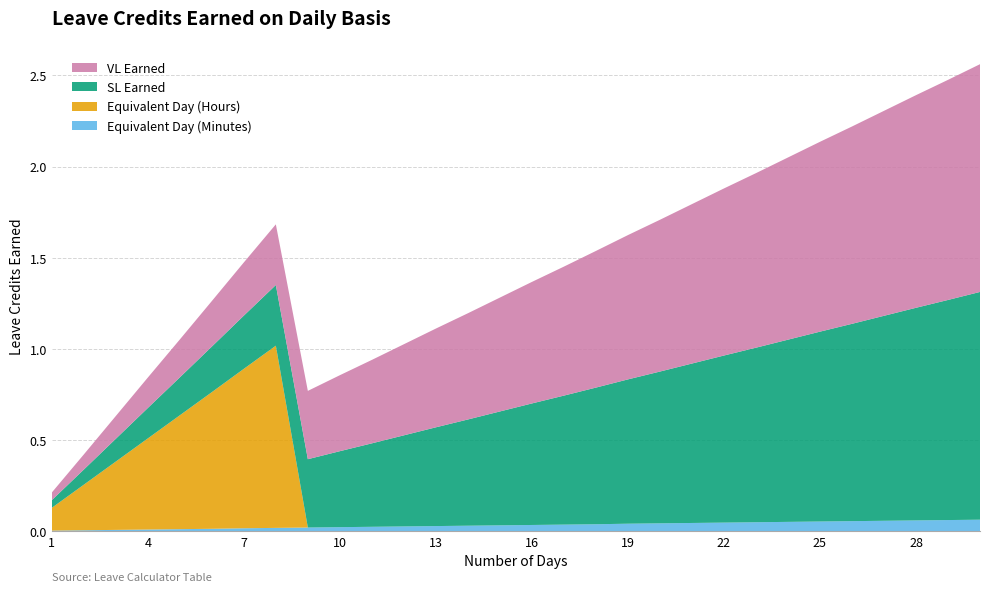

Reading left to right, transcribe all the data shown in this chart.

VL Earned: 1=0.0	2=0.1	3=0.1	4=0.2	5=0.2	6=0.2	7=0.3	8=0.3	9=0.4	10=0.4	11=0.5	12=0.5	13=0.5	14=0.6	15=0.6	16=0.7	17=0.7	18=0.8	19=0.8	20=0.8	21=0.9	22=0.9	23=1.0	24=1.0	25=1.0	26=1.1	27=1.1	28=1.2	29=1.2	30=1.2
SL Earned: 1=0.0	2=0.1	3=0.1	4=0.2	5=0.2	6=0.2	7=0.3	8=0.3	9=0.4	10=0.4	11=0.5	12=0.5	13=0.5	14=0.6	15=0.6	16=0.7	17=0.7	18=0.8	19=0.8	20=0.8	21=0.9	22=0.9	23=1.0	24=1.0	25=1.0	26=1.1	27=1.1	28=1.2	29=1.2	30=1.2
Equivalent Day (Hours): 1=0.1	2=0.2	3=0.4	4=0.5	5=0.6	6=0.8	7=0.9	8=1.0	9=0.0	10=0.0	11=0.0	12=0.0	13=0.0	14=0.0	15=0.0	16=0.0	17=0.0	18=0.0	19=0.0	20=0.0	21=0.0	22=0.0	23=0.0	24=0.0	25=0.0	26=0.0	27=0.0	28=0.0	29=0.0	30=0.0
Equivalent Day (Minutes): 1=0.0	2=0.0	3=0.0	4=0.0	5=0.0	6=0.0	7=0.0	8=0.0	9=0.0	10=0.0	11=0.0	12=0.0	13=0.0	14=0.0	15=0.0	16=0.0	17=0.0	18=0.0	19=0.0	20=0.0	21=0.0	22=0.0	23=0.0	24=0.1	25=0.1	26=0.1	27=0.1	28=0.1	29=0.1	30=0.1